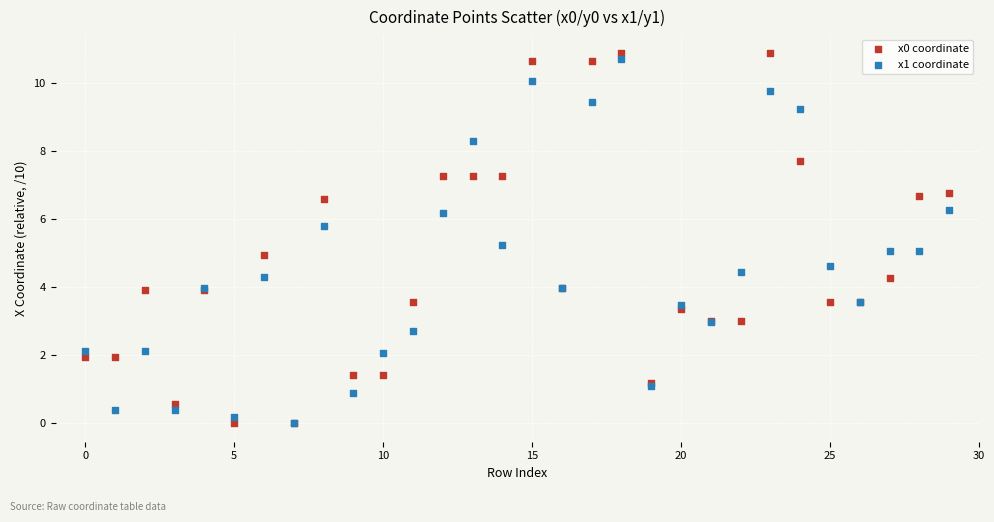

What are all the series names shown in the legend?

x0 coordinate, x1 coordinate